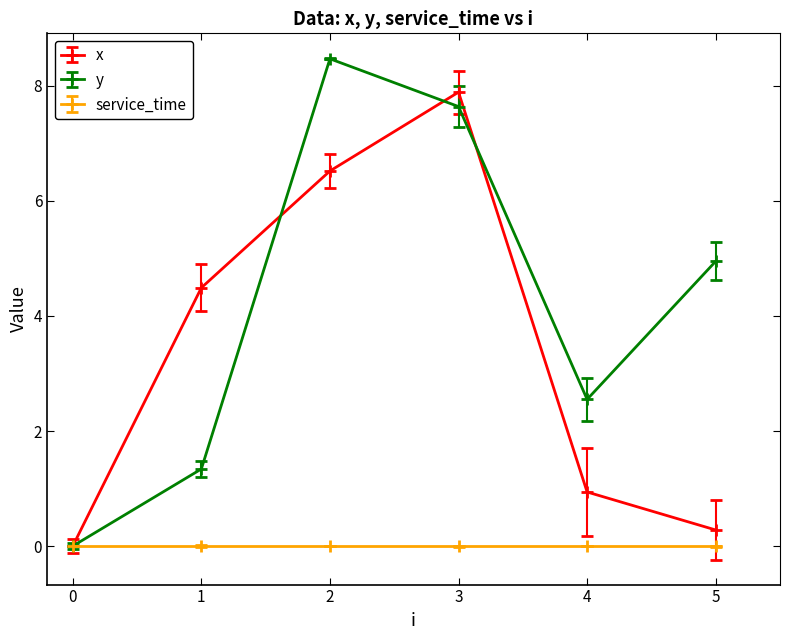

What is the maximum value for x?

7.9